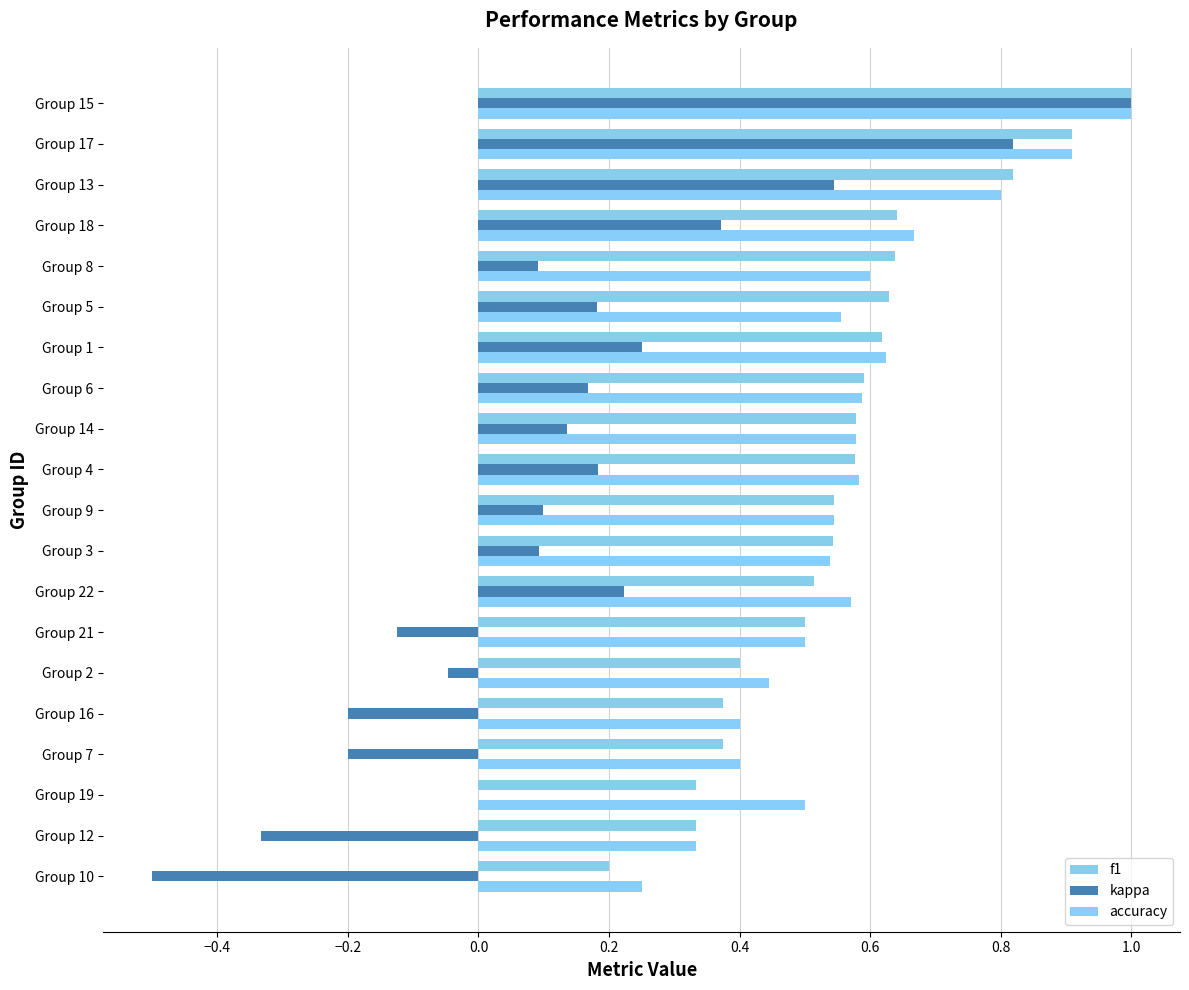

Which series has the largest range (max minus min)?

kappa